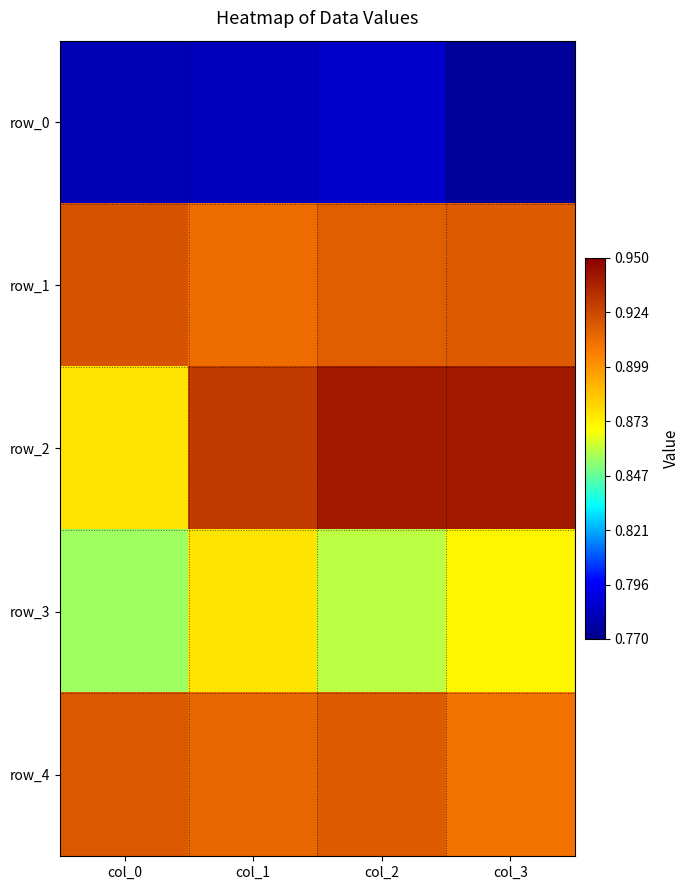

At which category does the chart reach its minimum across all series?

col_3